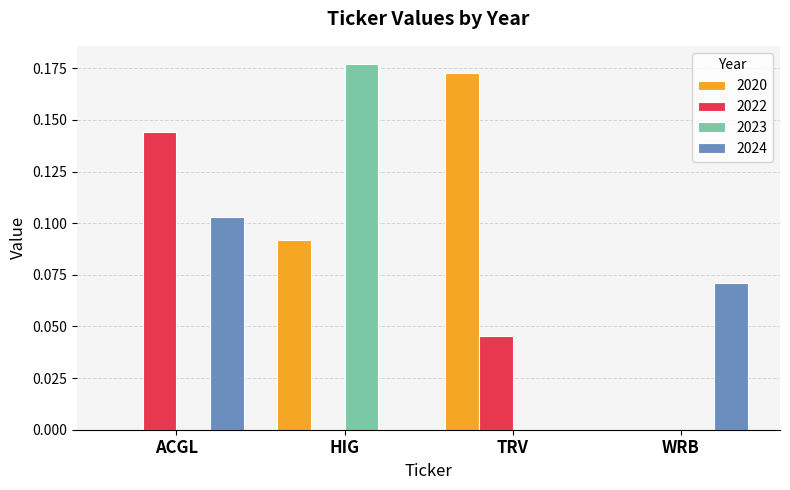

At which label does 2023 reach its peak?

HIG